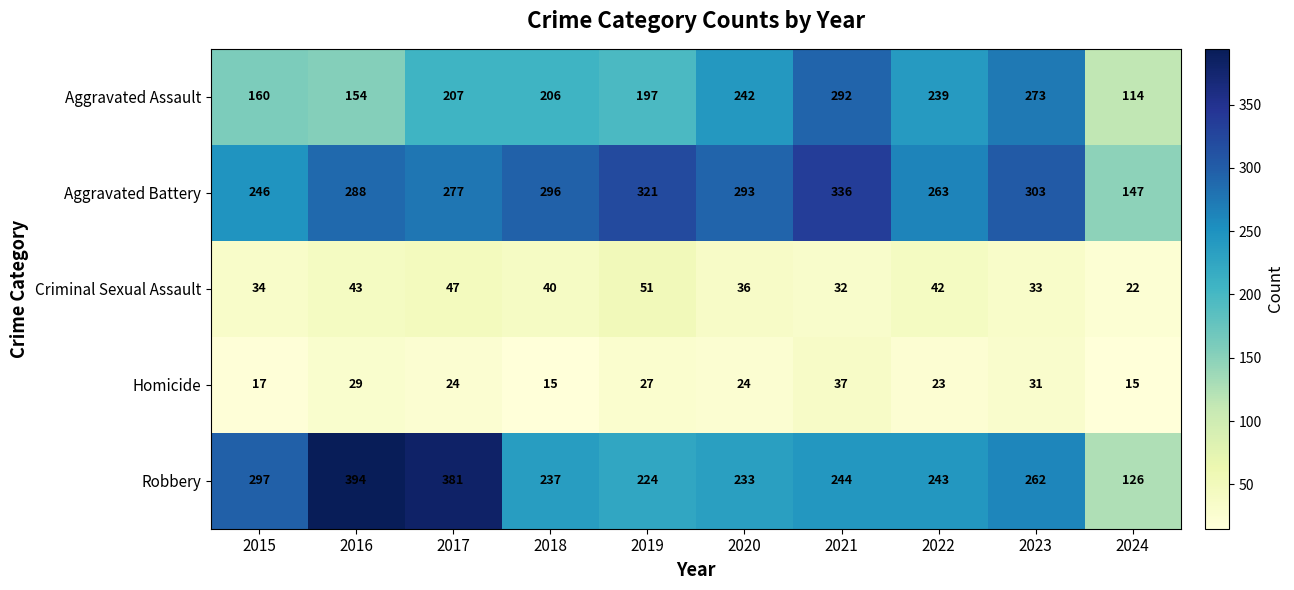

What is the difference between the Aggravated Battery values at 2019 and 2024?

174